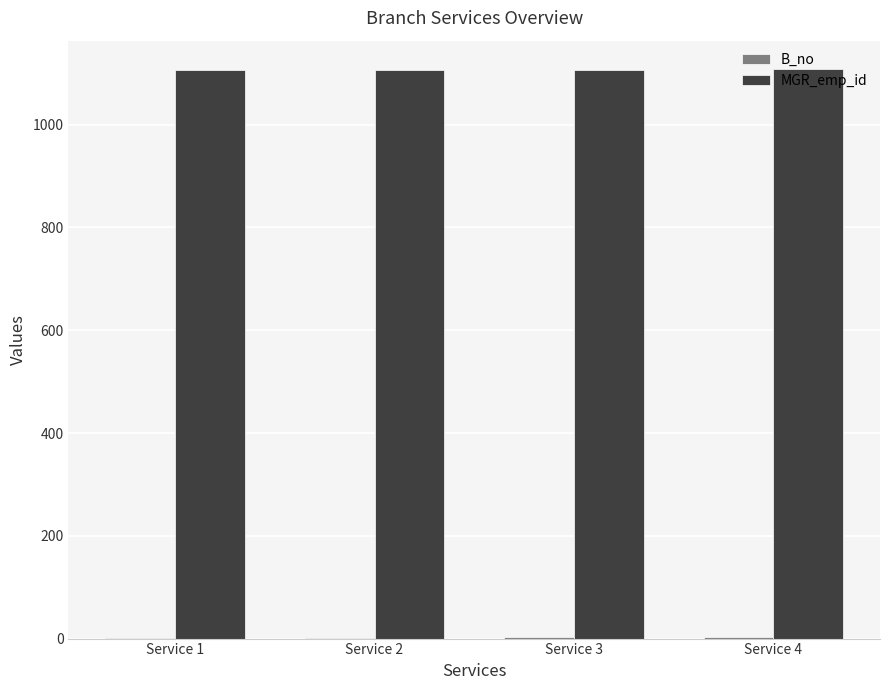

What is the maximum value shown in the chart?

1108